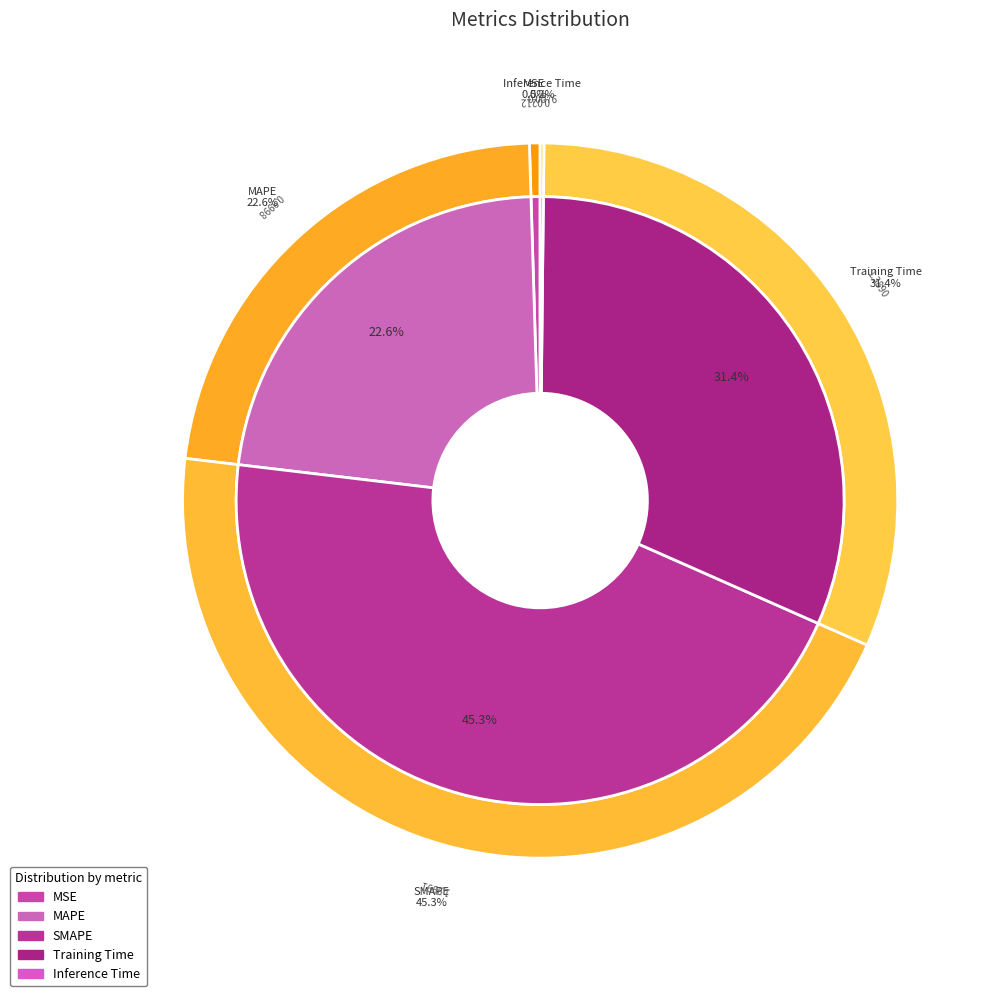

Which slice is the largest?

SMAPE